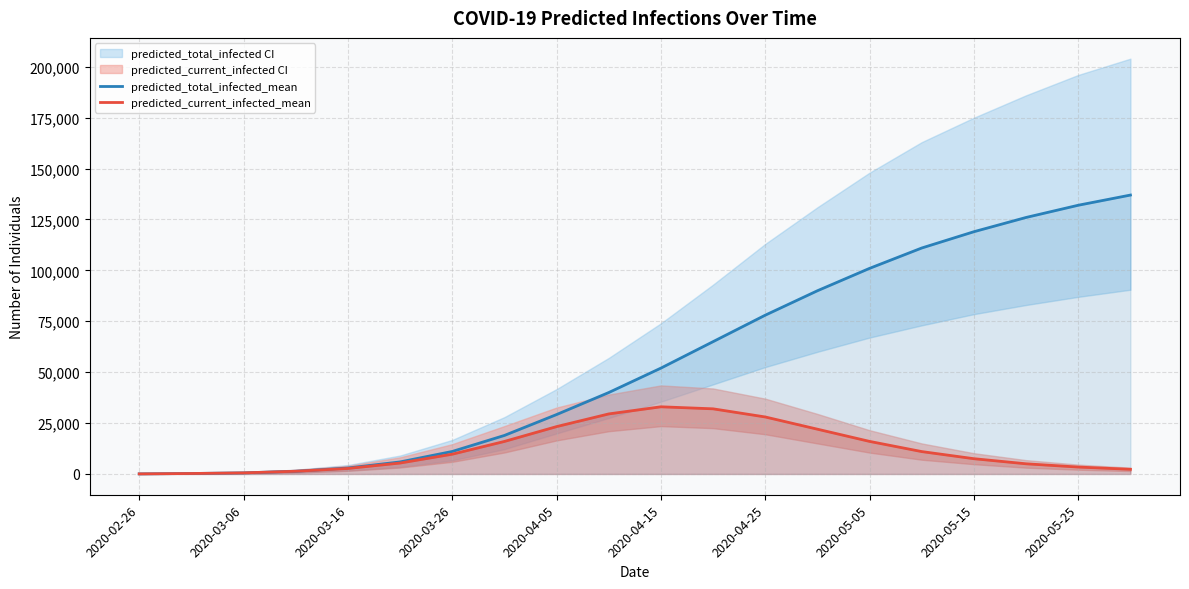

What is the average value of the predicted_total_infected_mean series?

56061